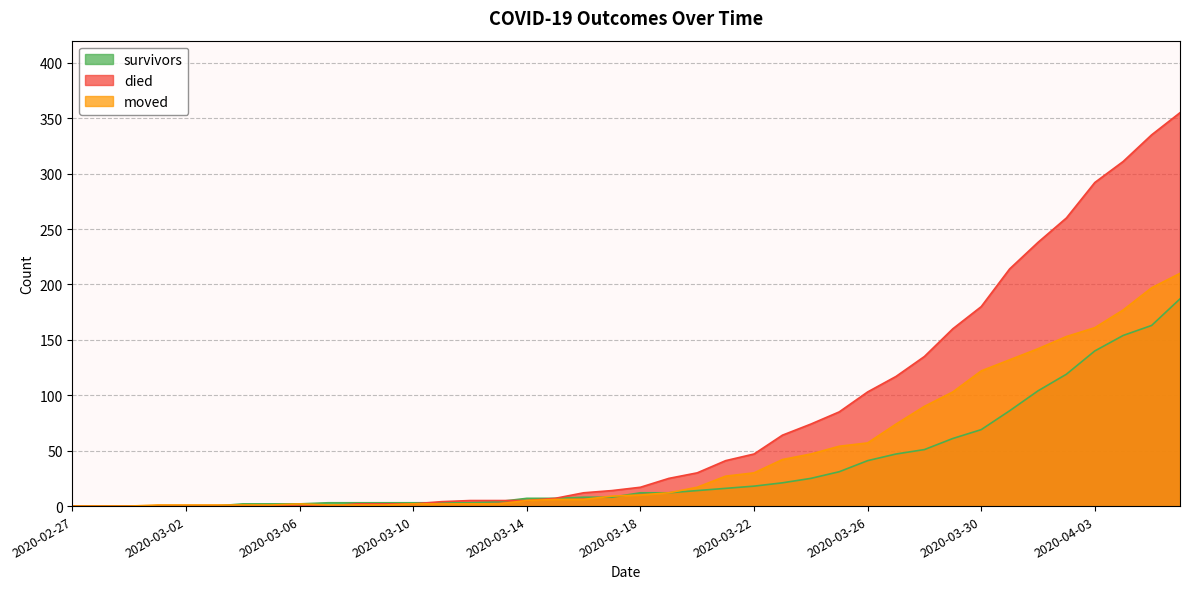

How many lines are shown in the chart?

3